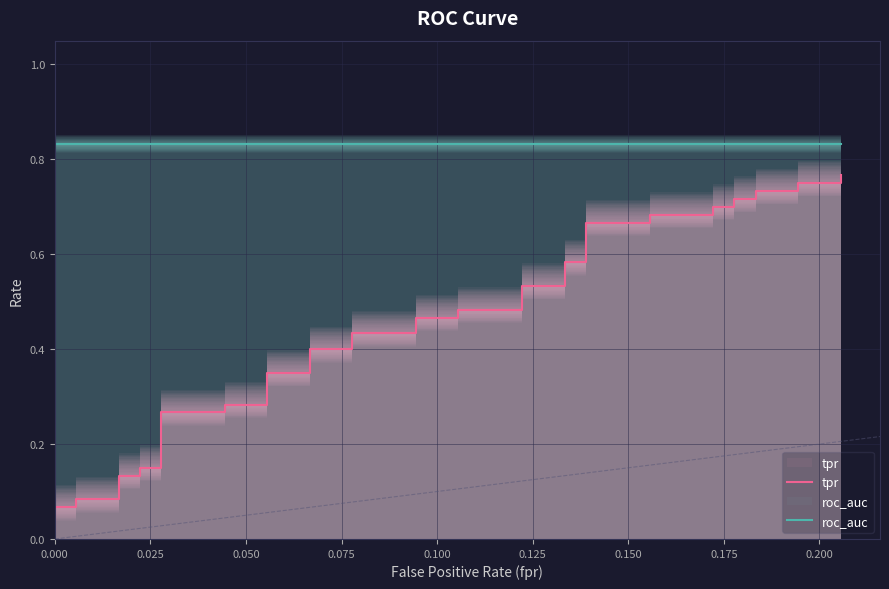

Rank the series by their average value, from highest to lowest.

roc_auc, tpr